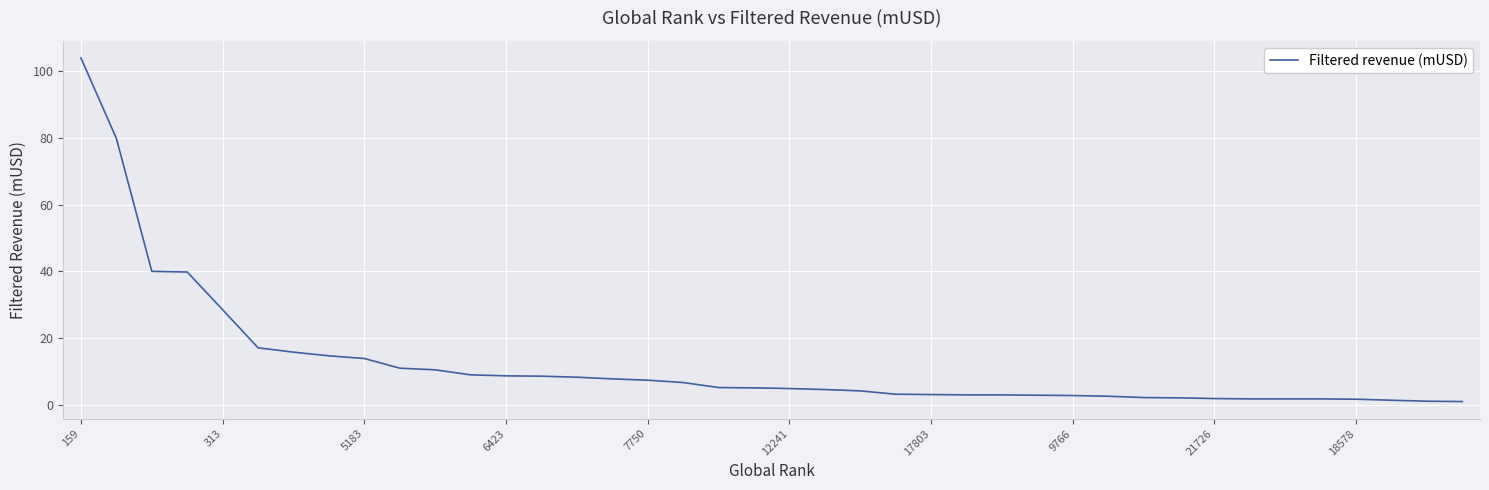

What is the difference between the maximum and minimum values?

102.9